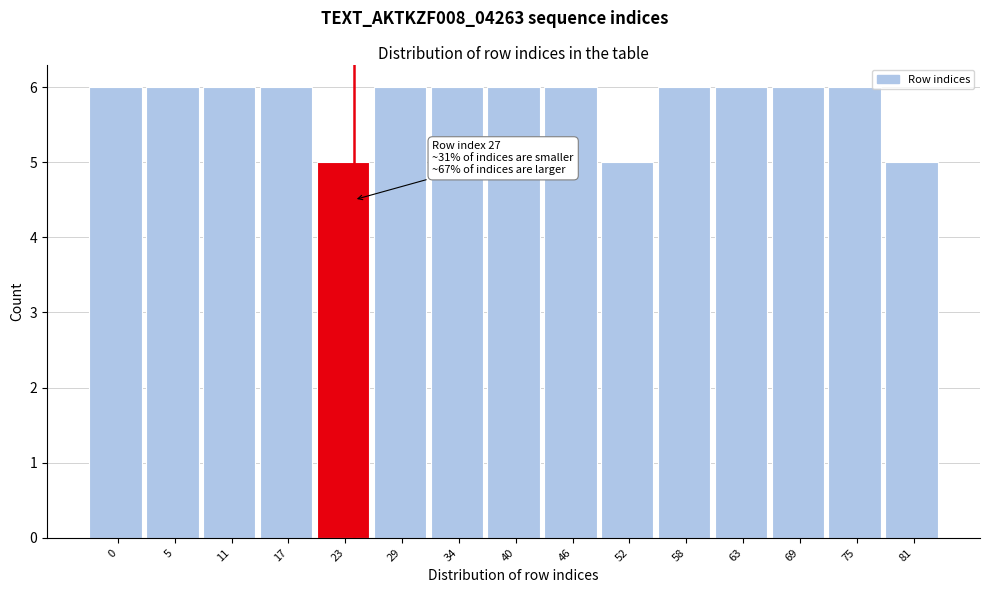

Reading right to left, transcribe all the data shown in this chart.

81=5	75=6	69=6	63=6	58=6	52=5	46=6	40=6	34=6	29=6	23=5	17=6	11=6	5=6	0=6